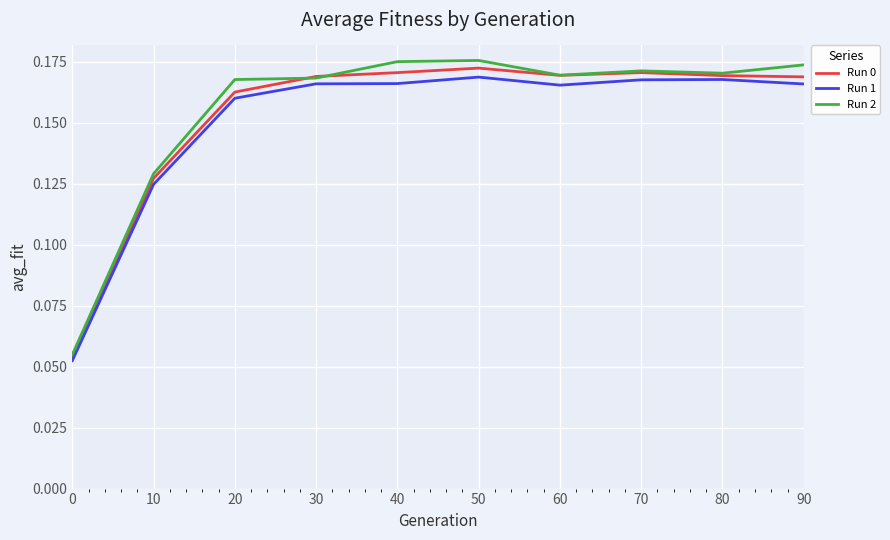

The value of Run 2 at 50 is 0.3. True or false?

False